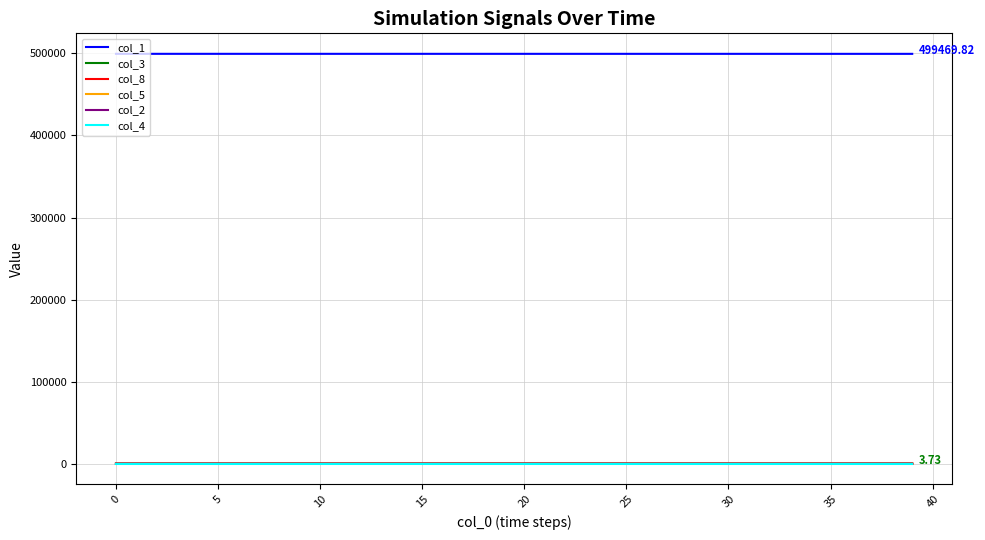

True or false: col_3 and col_1 cross at least once.

False